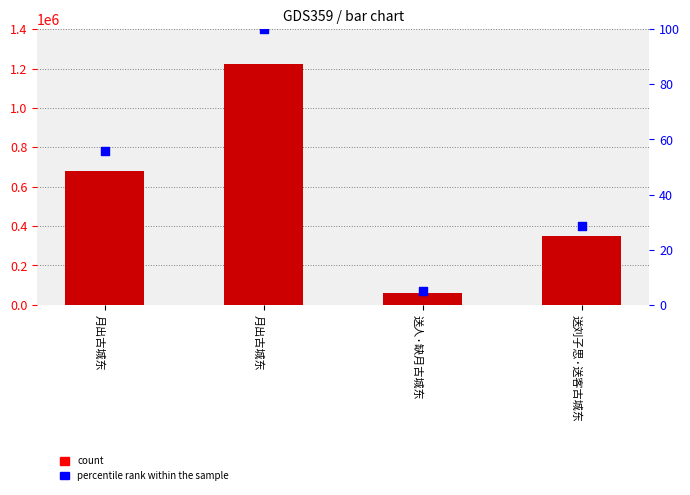

Is the value of count at 送人·缺月古城东 greater than the value of percentile rank within the sample at 月出古城东?

Yes